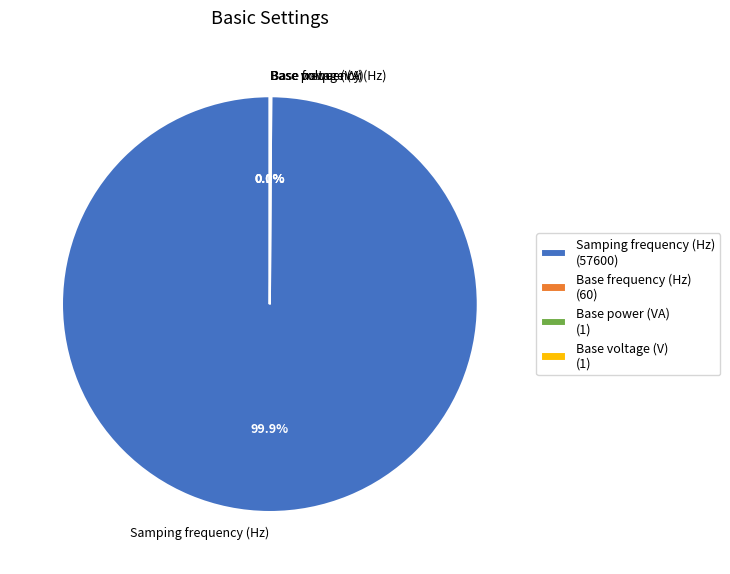

To the nearest percent, what is the difference between the largest and smallest slice percentages?

100%